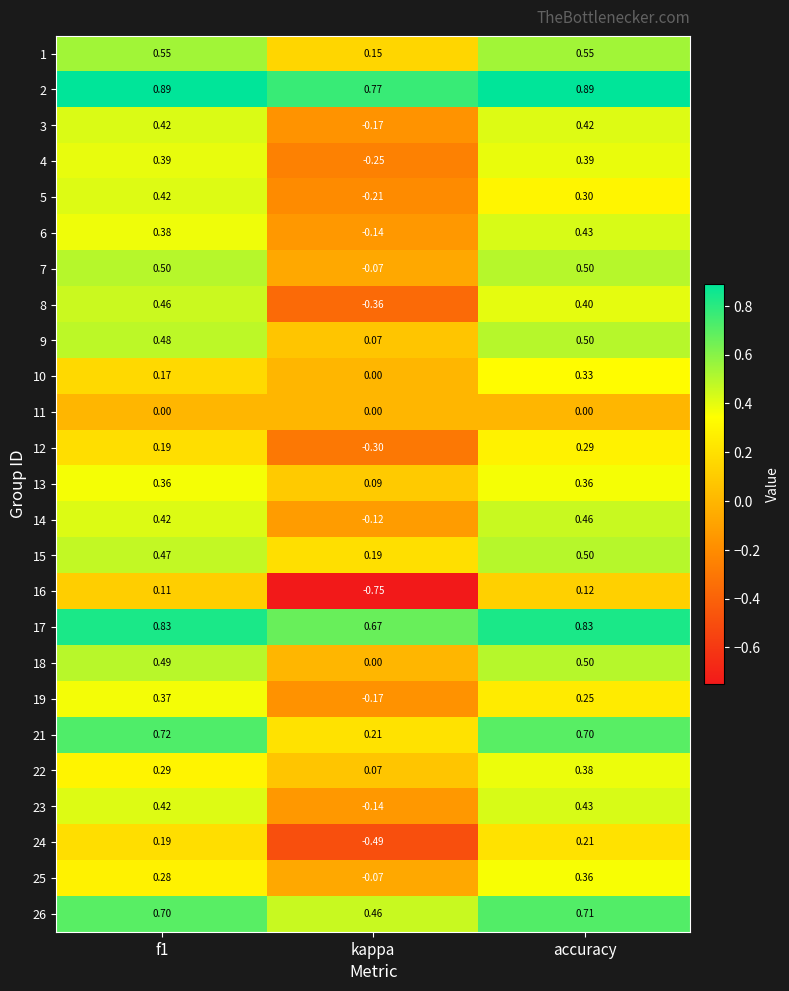

Where is 5 nearest to the value 0?

kappa